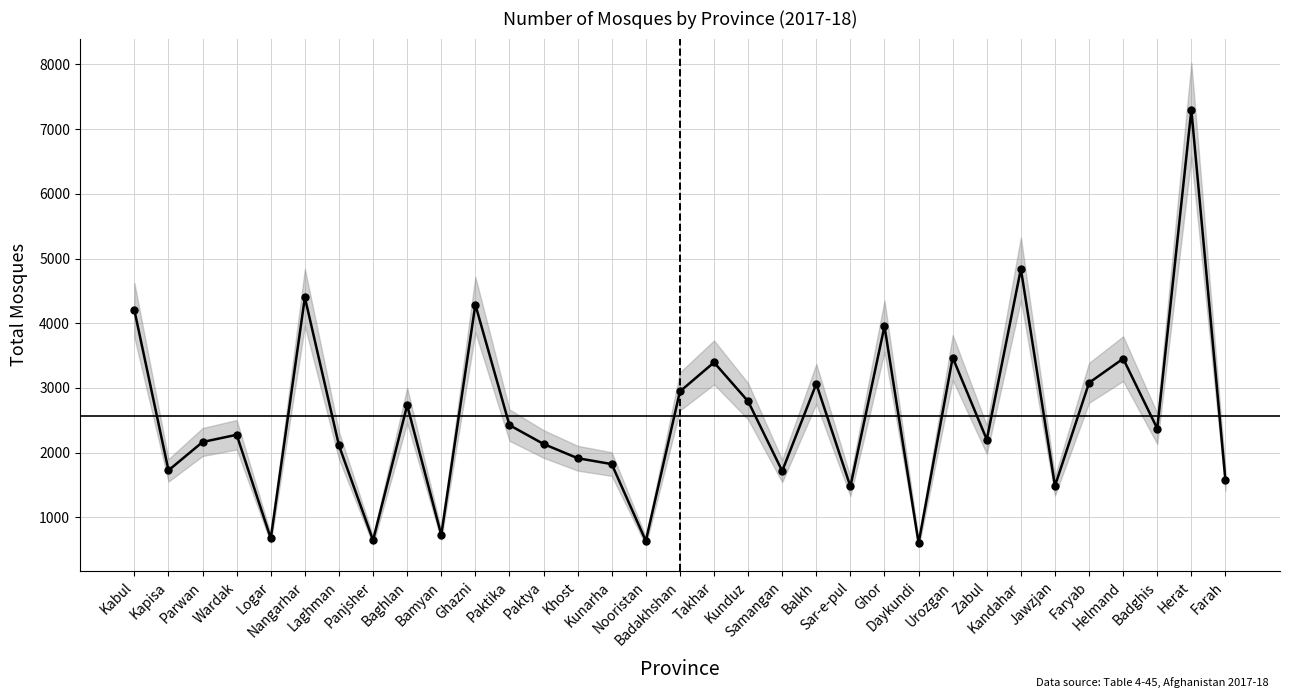

What is the difference between the values at Badghis and Kandahar?

2467